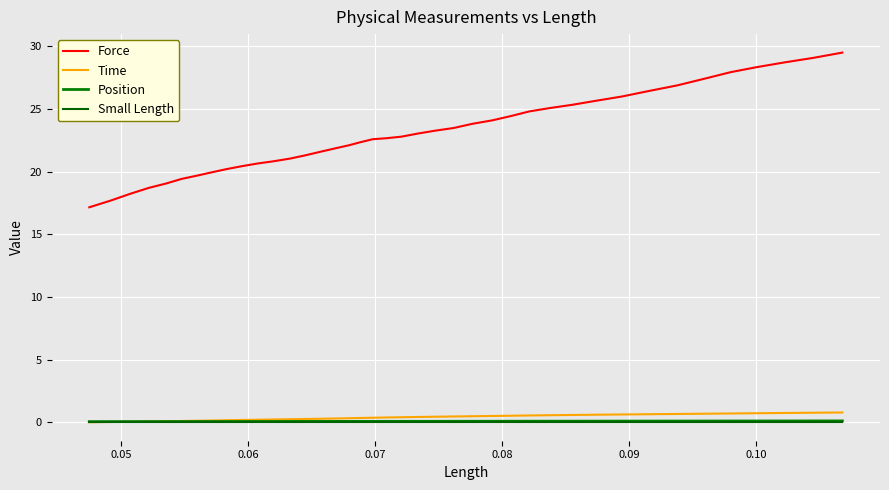

What are all the series names shown in the legend?

Force, Time, Position, Small Length